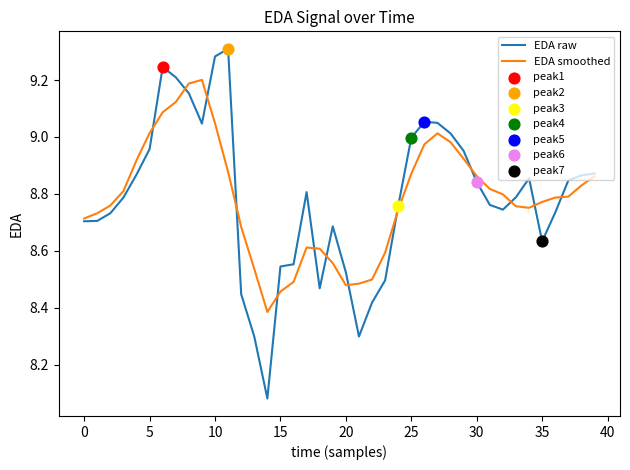

List the series in order of their peak value, highest first.

EDA raw, EDA smoothed